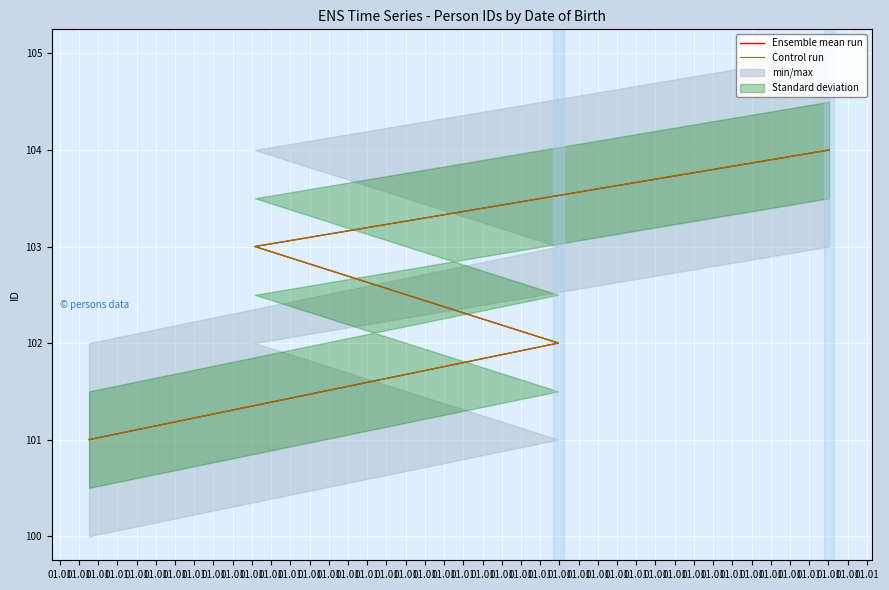

Where does the Ensemble mean run series first go above 103?

01.01